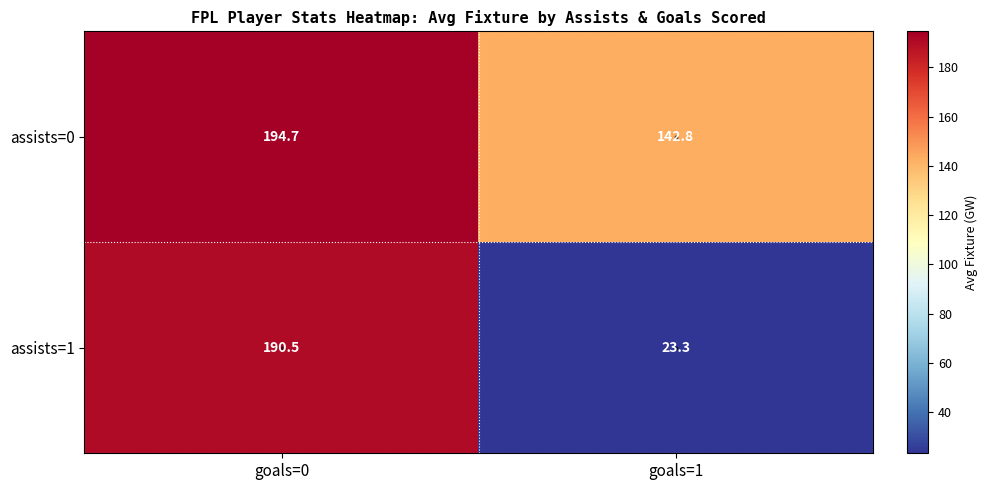

What is the total value across all series at goals=1?

166.1